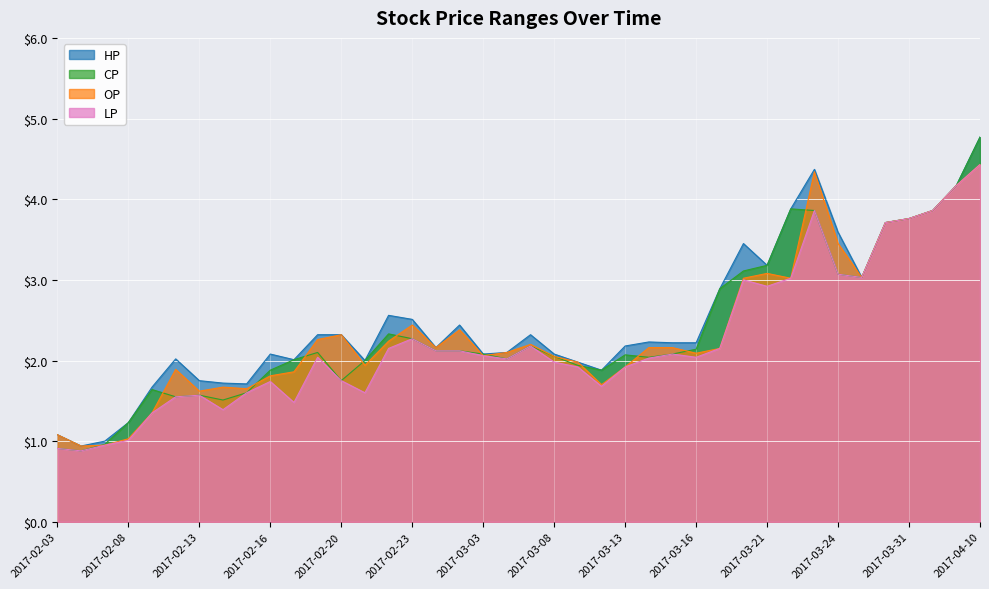

What is the label of the 18th point from the right?

2017-03-09